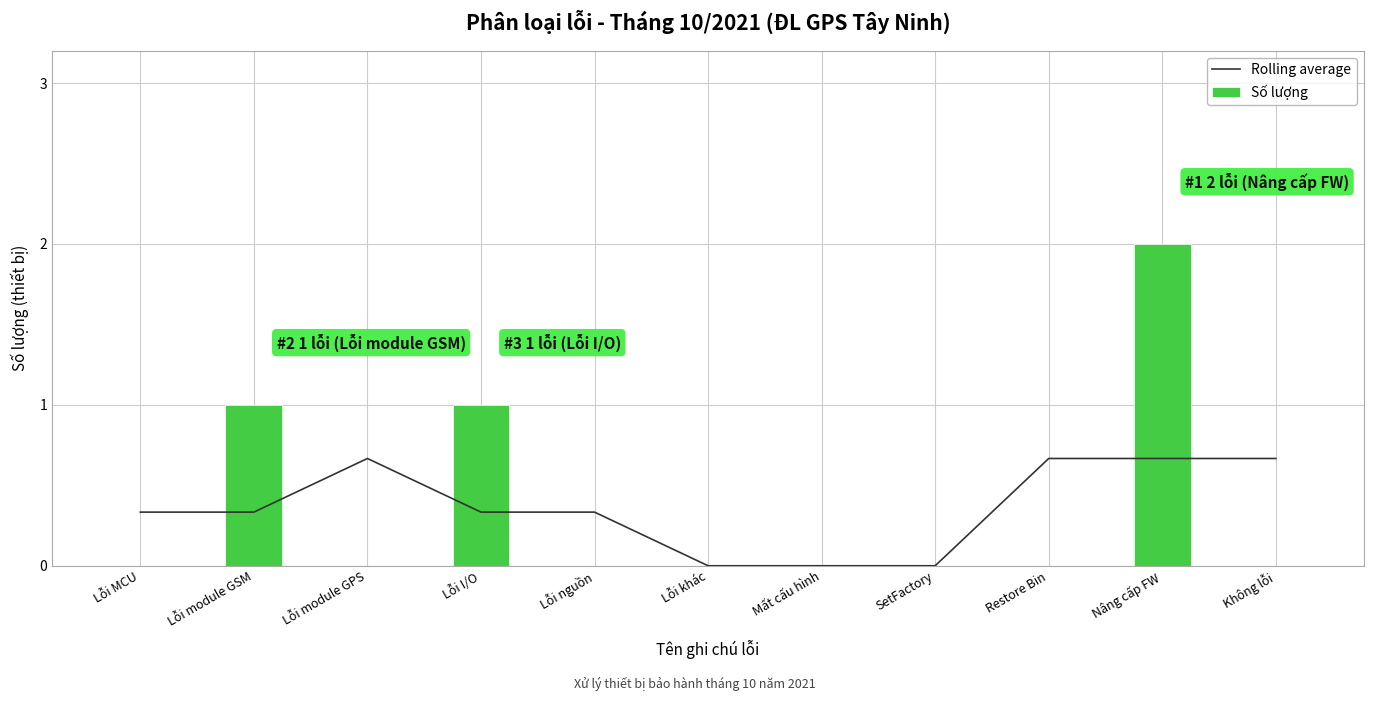

How many data points does each series have?

11